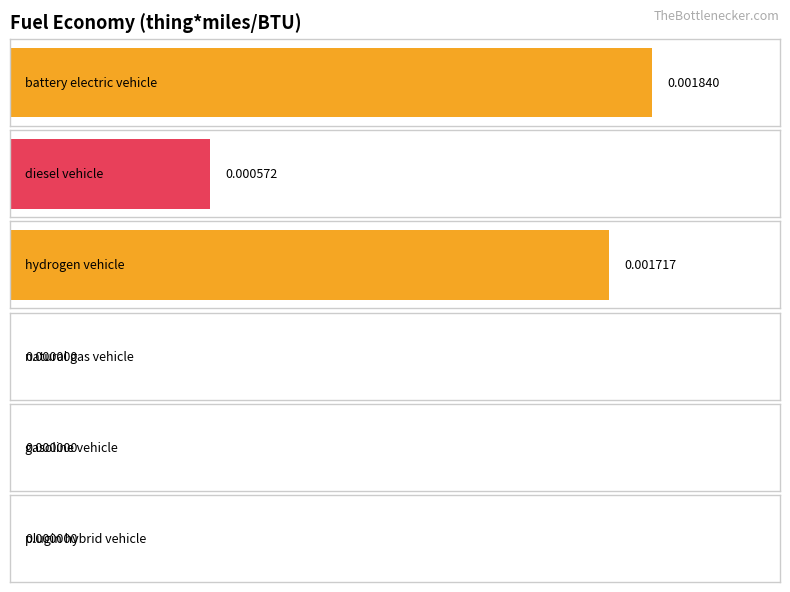

Between gasoline vehicle and diesel vehicle, which is larger?

diesel vehicle